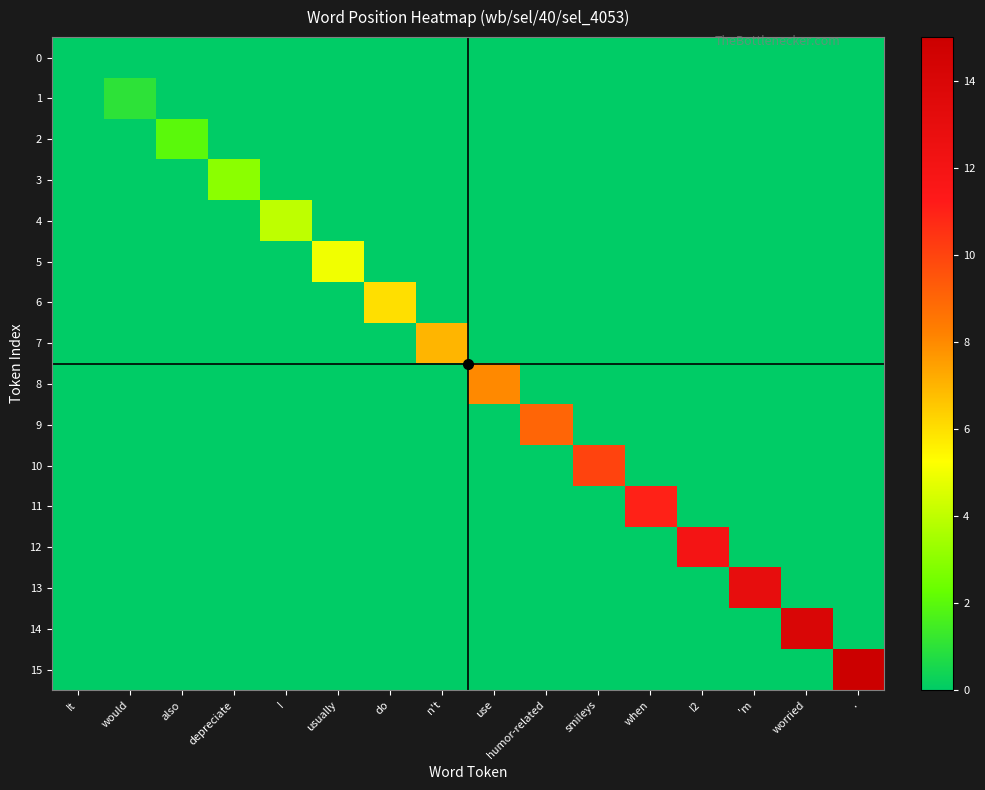

Reading left to right, extract all data points from this chart.

0: It=0	would=0	also=0	depreciate=0	I=0	usually=0	do=0	n't=0	use=0	humor-related=0	smileys=0	when=0	I2=0	'm=0	worried=0	.=0
1: It=0	would=1	also=0	depreciate=0	I=0	usually=0	do=0	n't=0	use=0	humor-related=0	smileys=0	when=0	I2=0	'm=0	worried=0	.=0
2: It=0	would=0	also=2	depreciate=0	I=0	usually=0	do=0	n't=0	use=0	humor-related=0	smileys=0	when=0	I2=0	'm=0	worried=0	.=0
3: It=0	would=0	also=0	depreciate=3	I=0	usually=0	do=0	n't=0	use=0	humor-related=0	smileys=0	when=0	I2=0	'm=0	worried=0	.=0
4: It=0	would=0	also=0	depreciate=0	I=4	usually=0	do=0	n't=0	use=0	humor-related=0	smileys=0	when=0	I2=0	'm=0	worried=0	.=0
5: It=0	would=0	also=0	depreciate=0	I=0	usually=5	do=0	n't=0	use=0	humor-related=0	smileys=0	when=0	I2=0	'm=0	worried=0	.=0
6: It=0	would=0	also=0	depreciate=0	I=0	usually=0	do=6	n't=0	use=0	humor-related=0	smileys=0	when=0	I2=0	'm=0	worried=0	.=0
7: It=0	would=0	also=0	depreciate=0	I=0	usually=0	do=0	n't=7	use=0	humor-related=0	smileys=0	when=0	I2=0	'm=0	worried=0	.=0
8: It=0	would=0	also=0	depreciate=0	I=0	usually=0	do=0	n't=0	use=8	humor-related=0	smileys=0	when=0	I2=0	'm=0	worried=0	.=0
9: It=0	would=0	also=0	depreciate=0	I=0	usually=0	do=0	n't=0	use=0	humor-related=9	smileys=0	when=0	I2=0	'm=0	worried=0	.=0
10: It=0	would=0	also=0	depreciate=0	I=0	usually=0	do=0	n't=0	use=0	humor-related=0	smileys=10	when=0	I2=0	'm=0	worried=0	.=0
11: It=0	would=0	also=0	depreciate=0	I=0	usually=0	do=0	n't=0	use=0	humor-related=0	smileys=0	when=11	I2=0	'm=0	worried=0	.=0
12: It=0	would=0	also=0	depreciate=0	I=0	usually=0	do=0	n't=0	use=0	humor-related=0	smileys=0	when=0	I2=12	'm=0	worried=0	.=0
13: It=0	would=0	also=0	depreciate=0	I=0	usually=0	do=0	n't=0	use=0	humor-related=0	smileys=0	when=0	I2=0	'm=13	worried=0	.=0
14: It=0	would=0	also=0	depreciate=0	I=0	usually=0	do=0	n't=0	use=0	humor-related=0	smileys=0	when=0	I2=0	'm=0	worried=14	.=0
15: It=0	would=0	also=0	depreciate=0	I=0	usually=0	do=0	n't=0	use=0	humor-related=0	smileys=0	when=0	I2=0	'm=0	worried=0	.=15